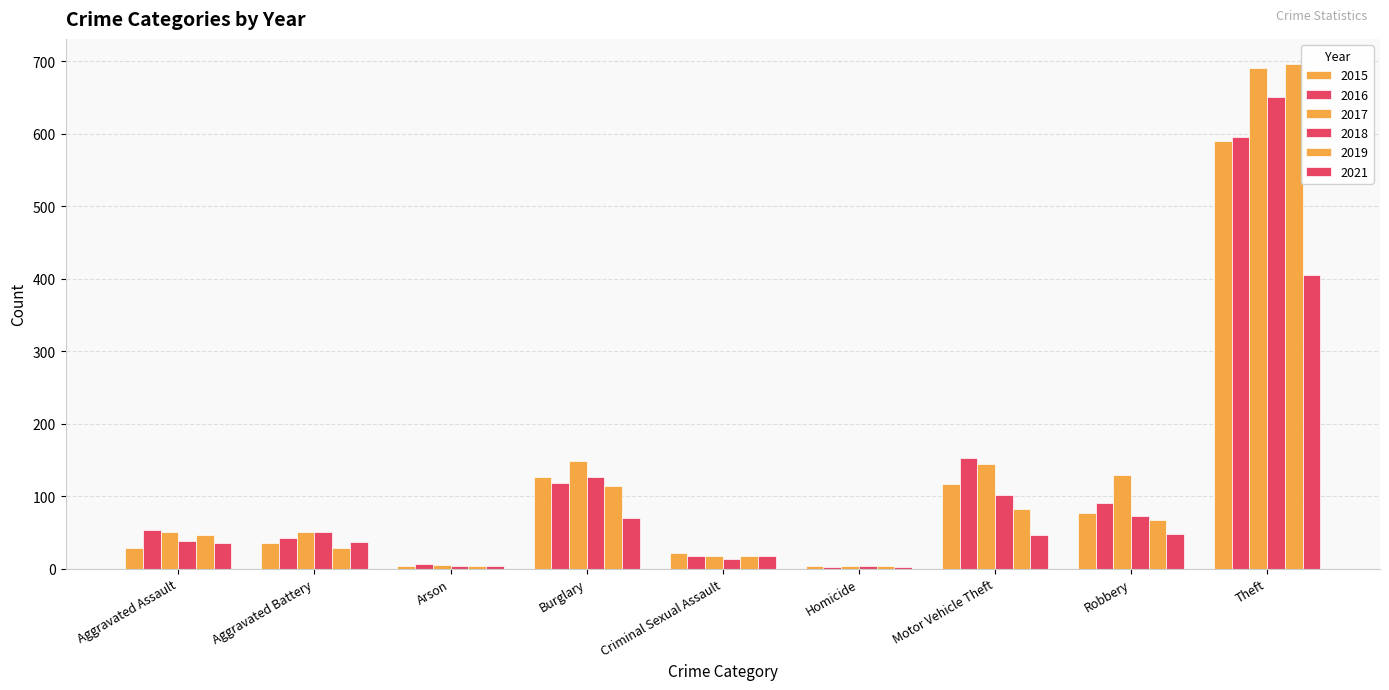

At Burglary, list the series in order from largest to smallest.

2017, 2015, 2018, 2016, 2019, 2021